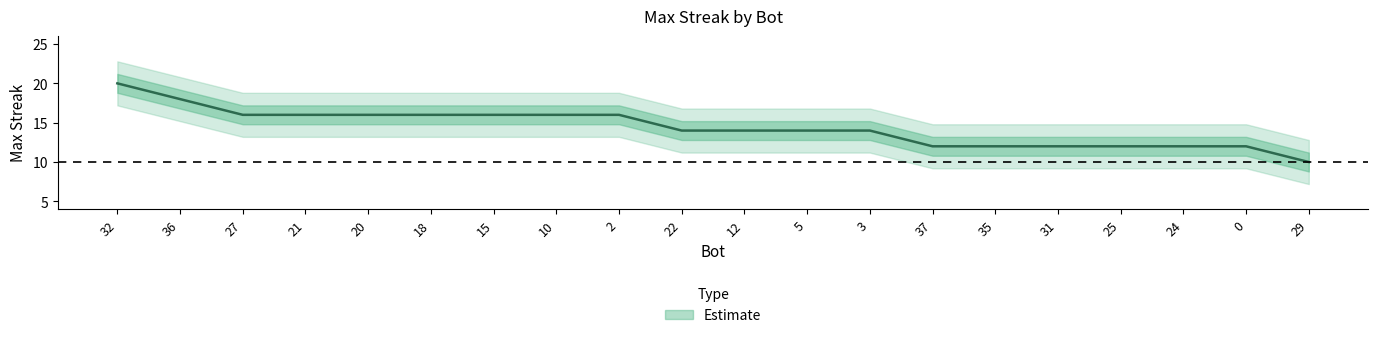

Where does the data first go above 14?

32